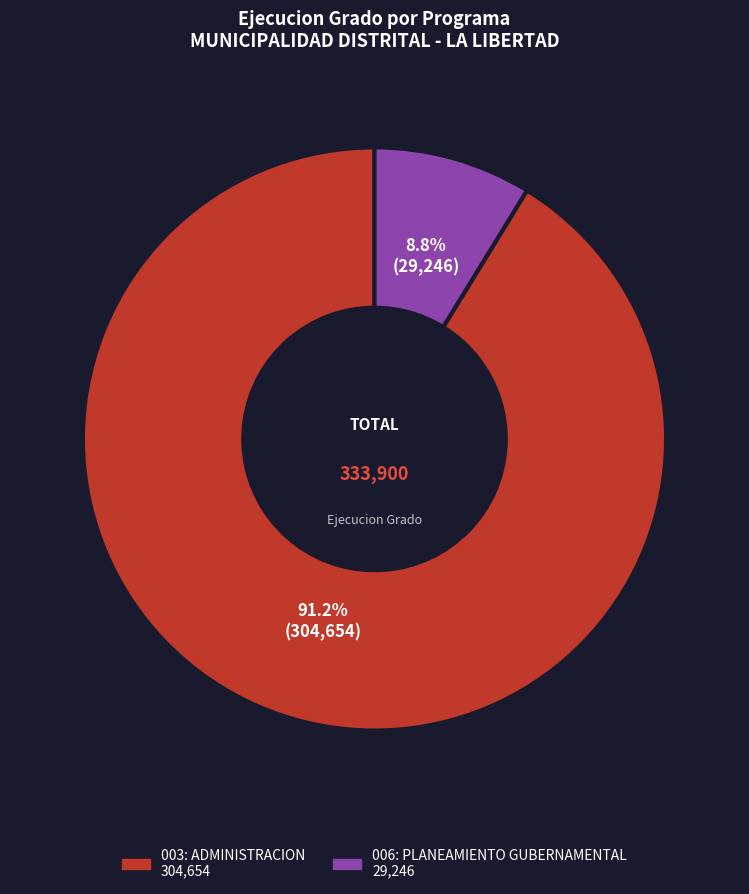

How many segments does this pie chart have?

2